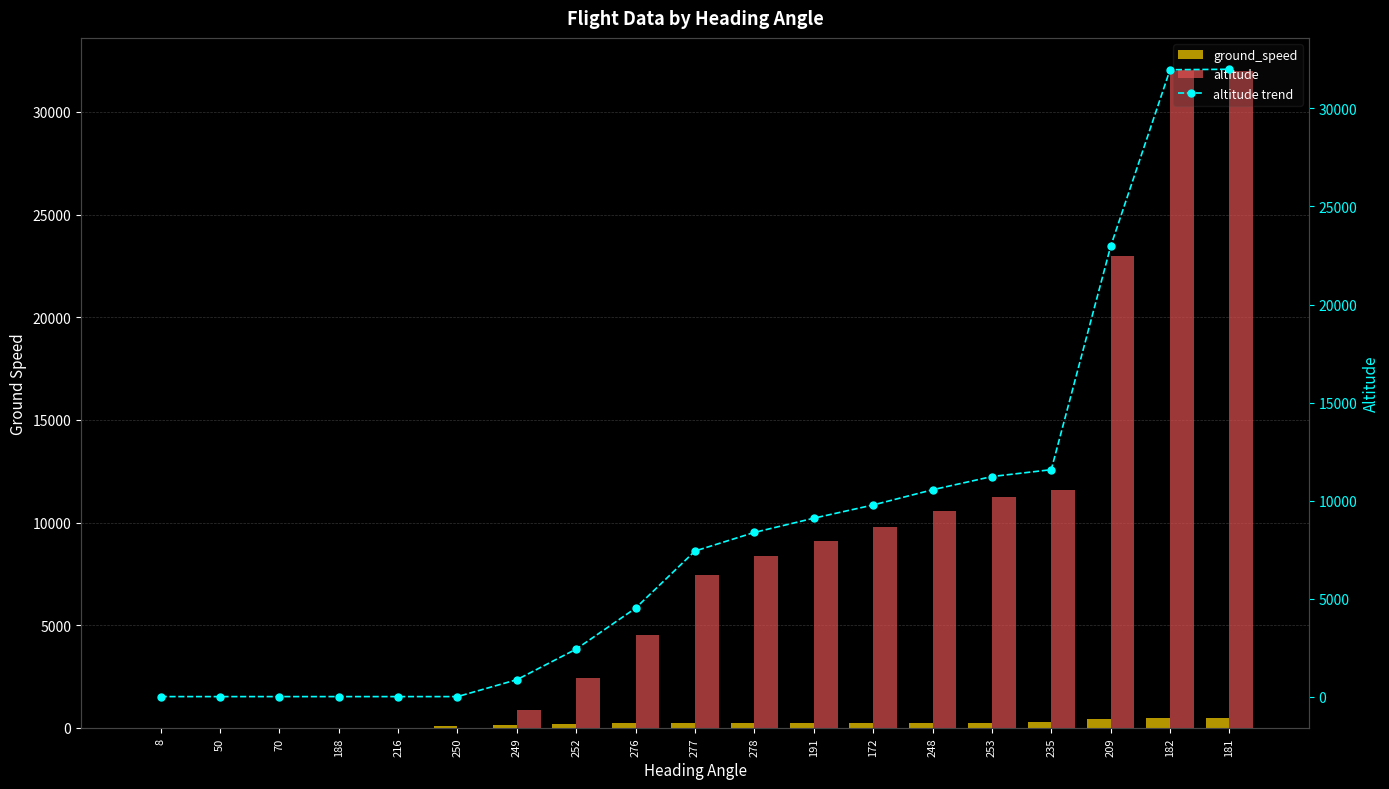

Where does the altitude series first go above 7426?

278